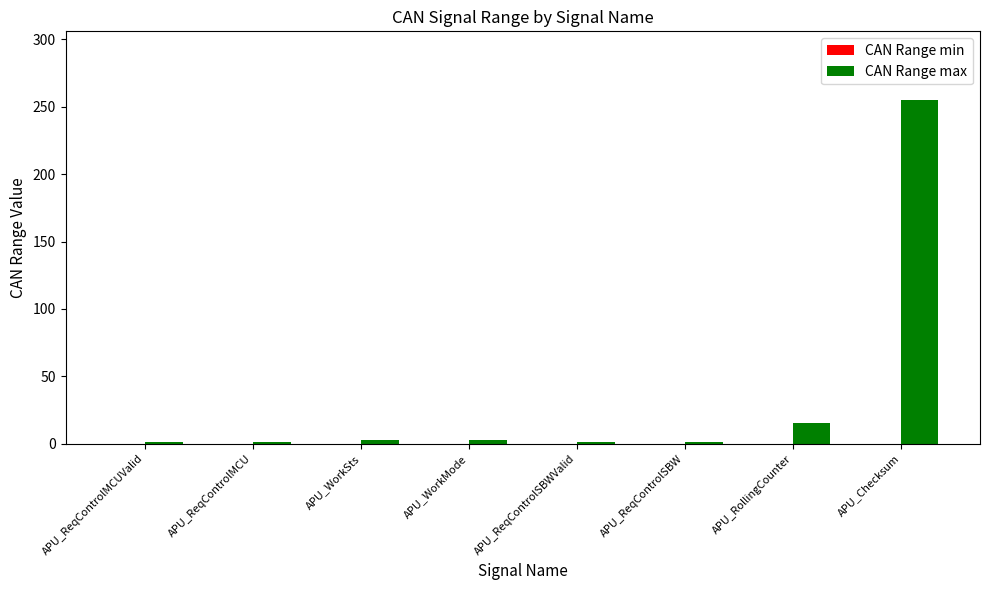

What position from the right is APU_WorkSts?

6